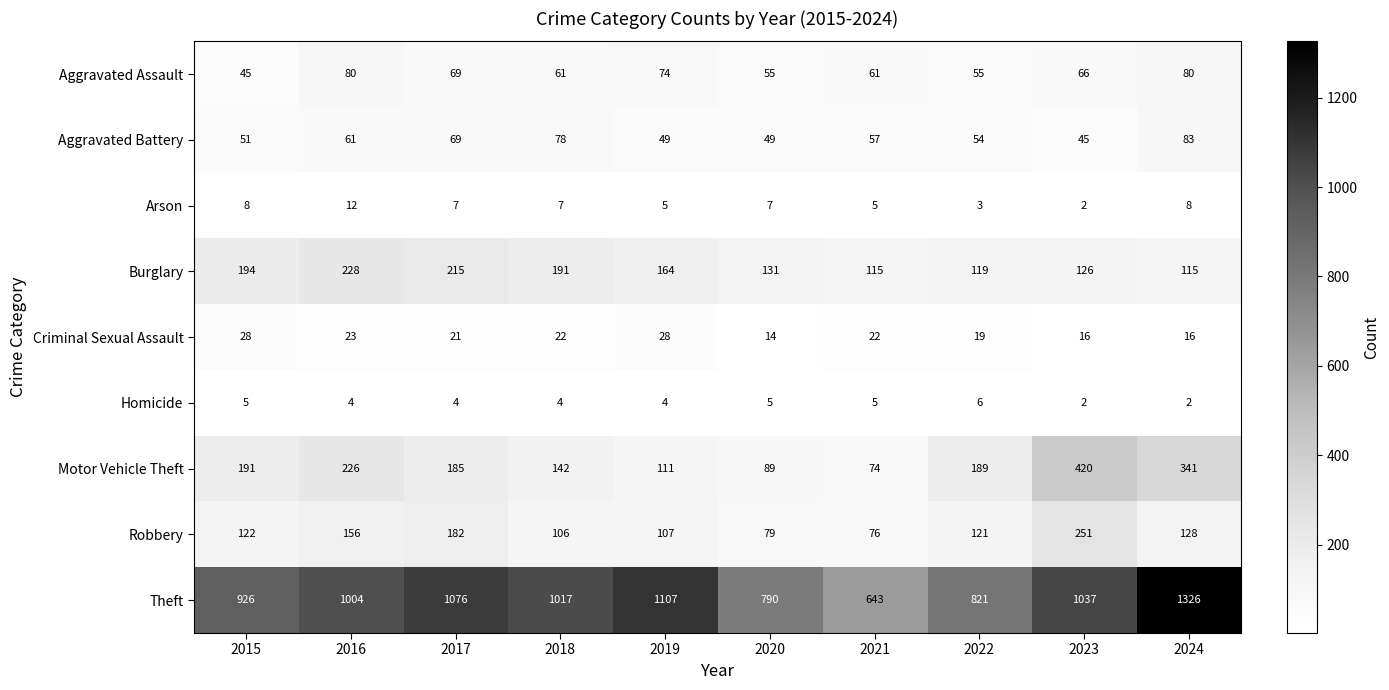

Where is Burglary nearest to the value 171?

2019